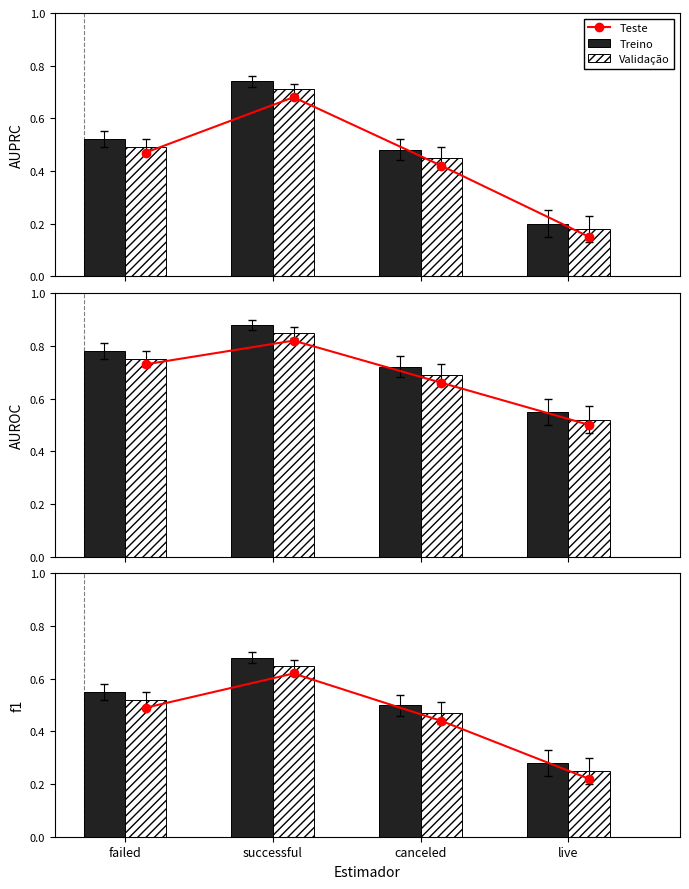

What is the label of the 1st bar from the right?

live